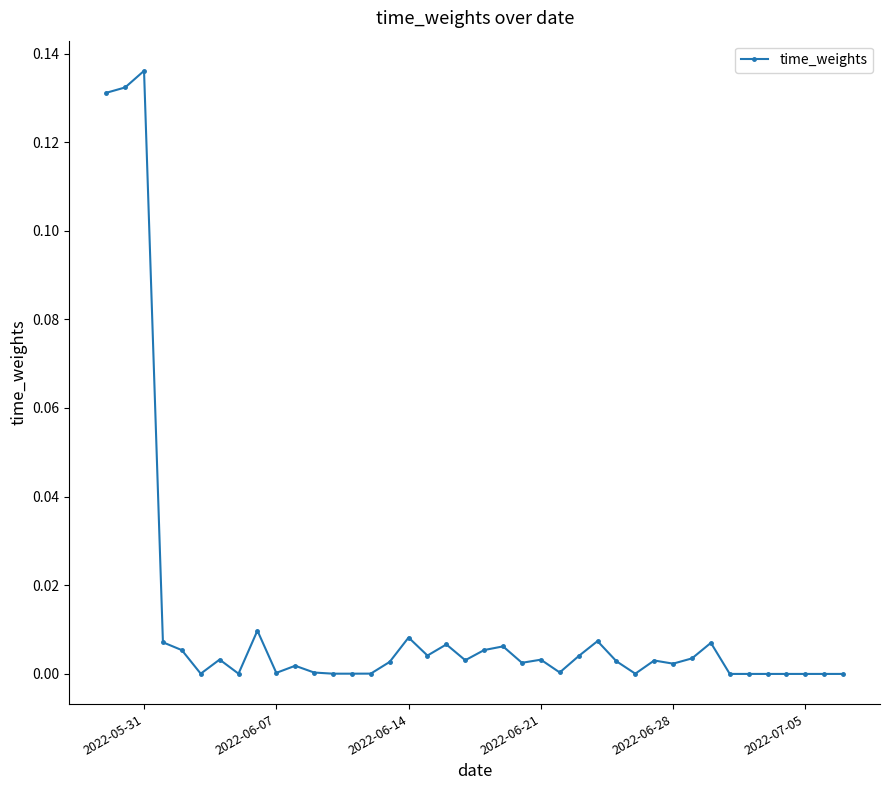

How many lines are shown in the chart?

1